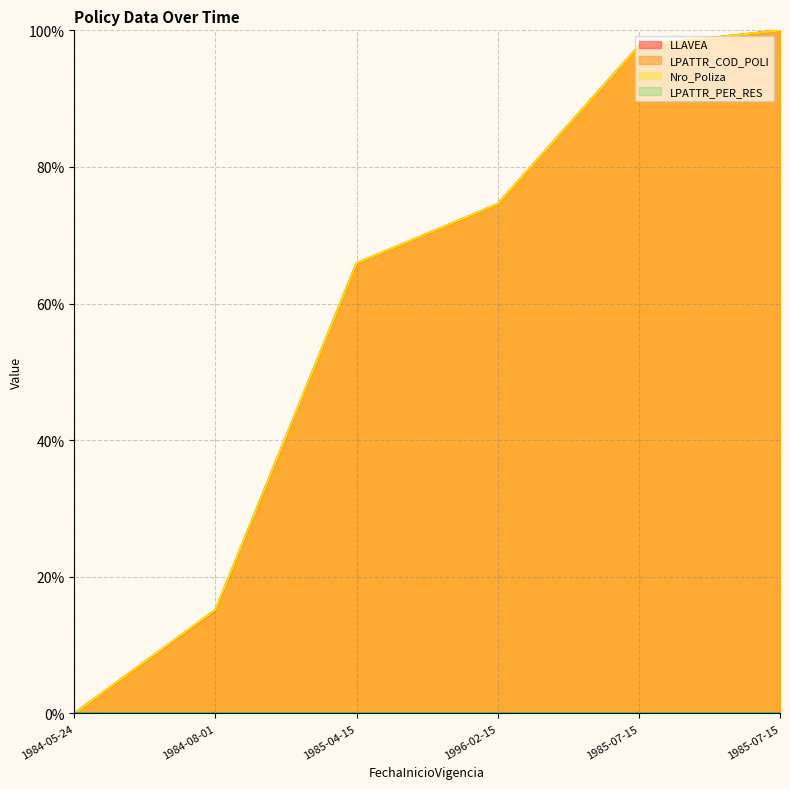

Is the value of Nro_Poliza at 1996-02-15 greater than the value of LLAVEA at 1984-05-24?

Yes